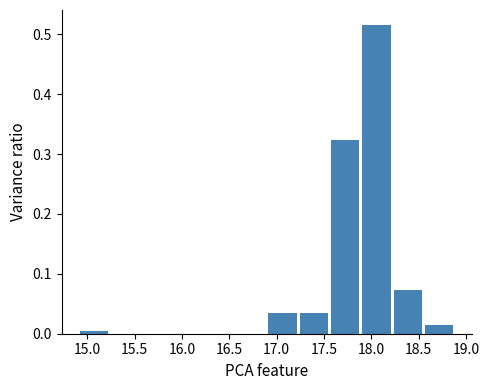

What is the height of the bar covering 18.55 to 18.90 on the x-axis? Neither the bar edges nor the heights are printed on the chart, so give them approximately, as read against the axes.

0.01